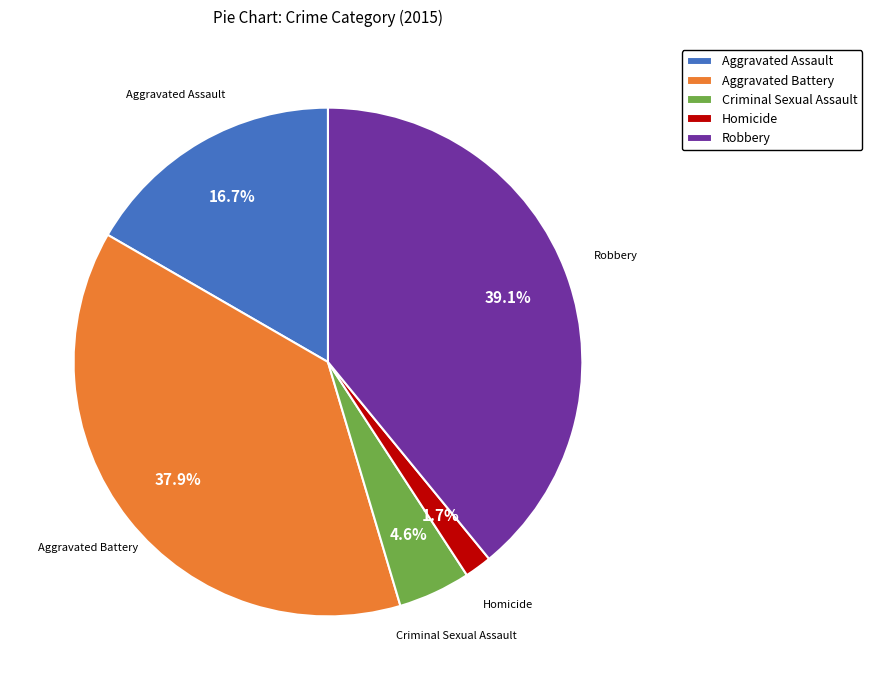

Is there a majority slice in this chart?

No